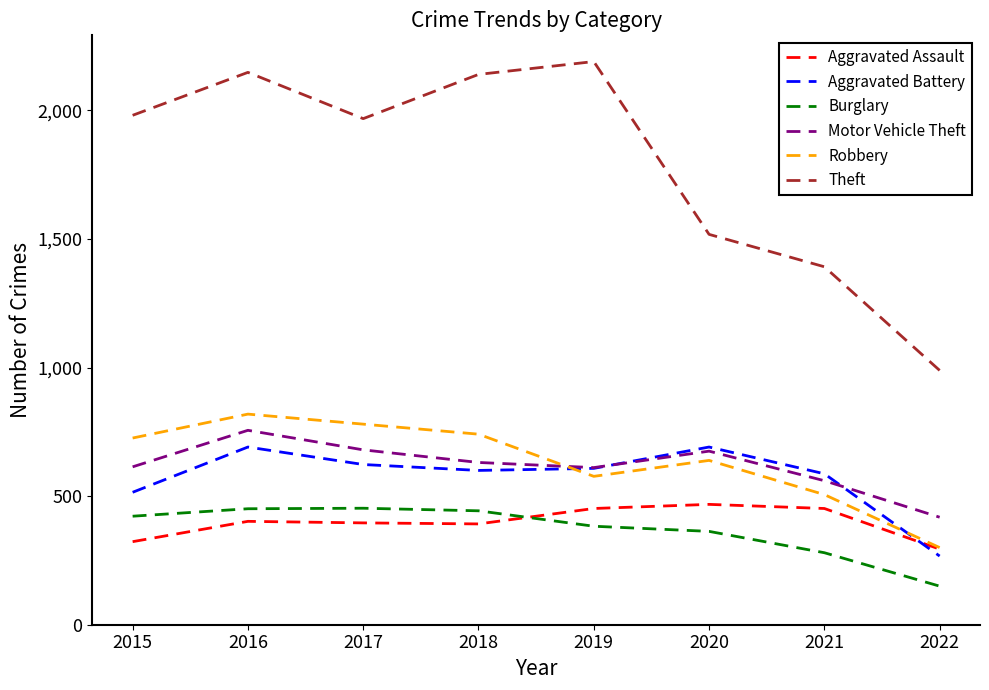

True or false: Motor Vehicle Theft and Burglary intersect in this chart.

False